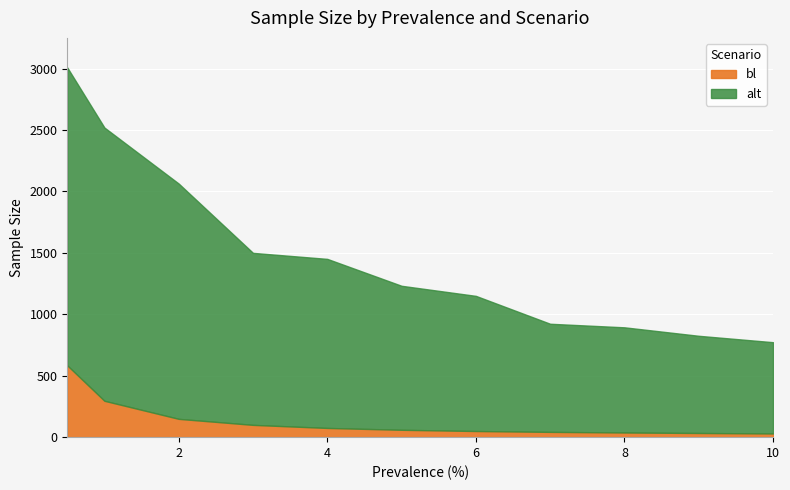

What value does the bl series have at 1, to the nearest 10?

300